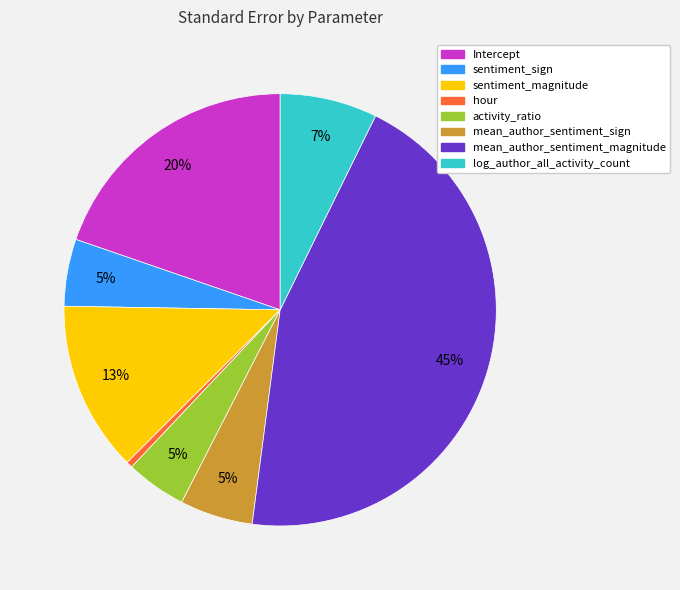

Does mean_author_sentiment_sign represent more than half of the total?

No